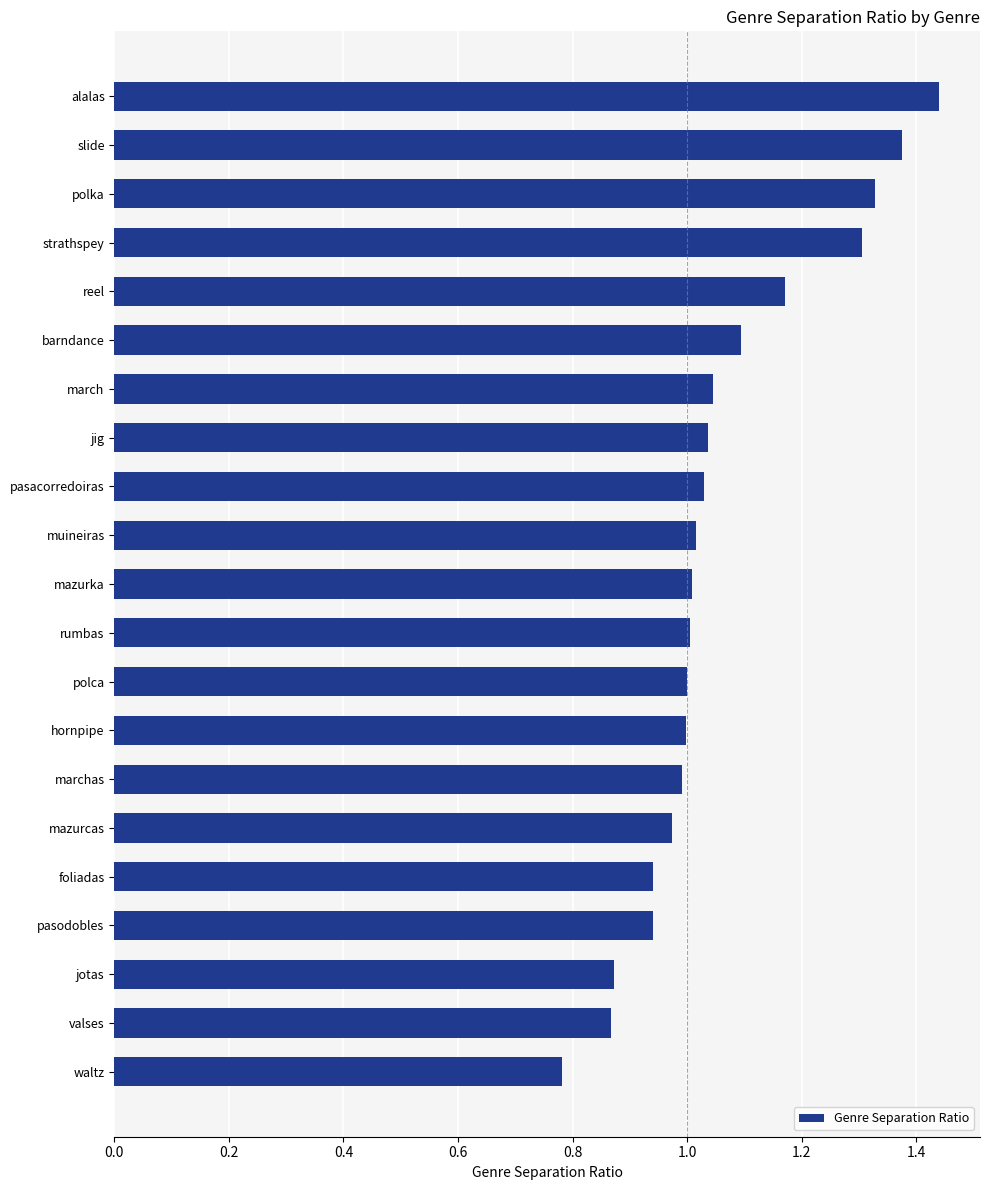

What position from the top is jotas?

19